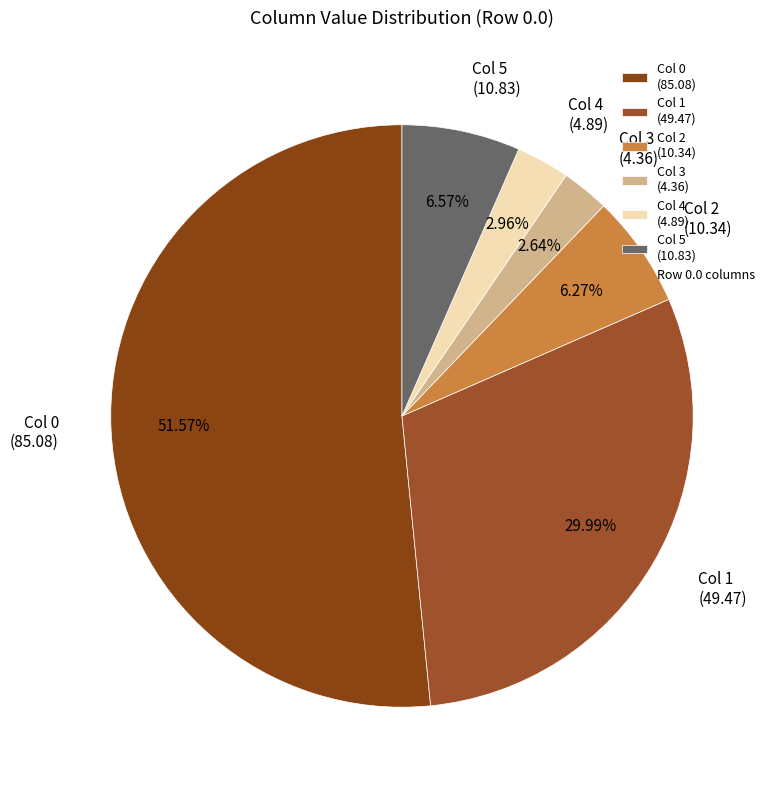

Is the sum of Col 2 (10.34) and Col 5 (10.83) greater than half?

No